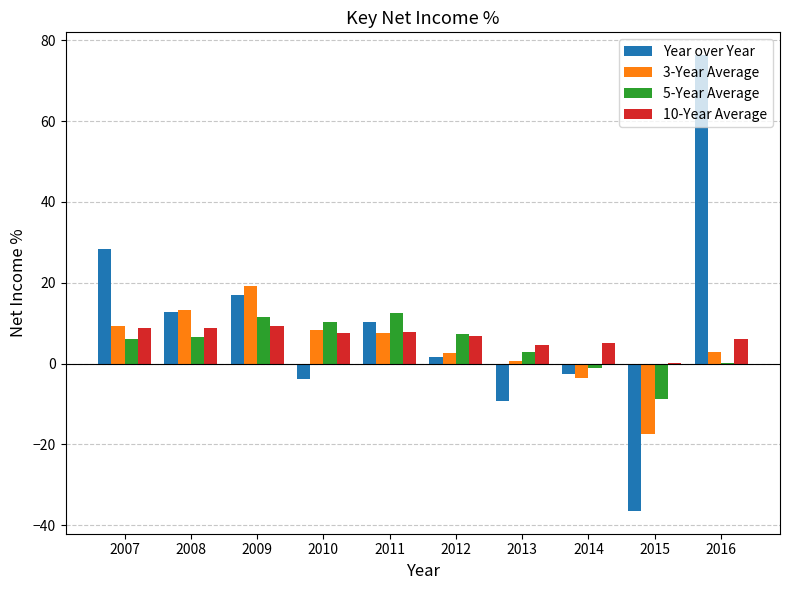

How many data points does each series have?

10